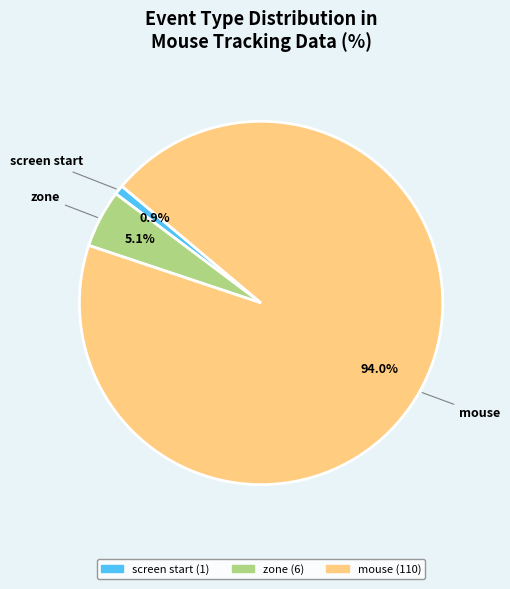

Is there any slice that represents more than half of the pie?

Yes